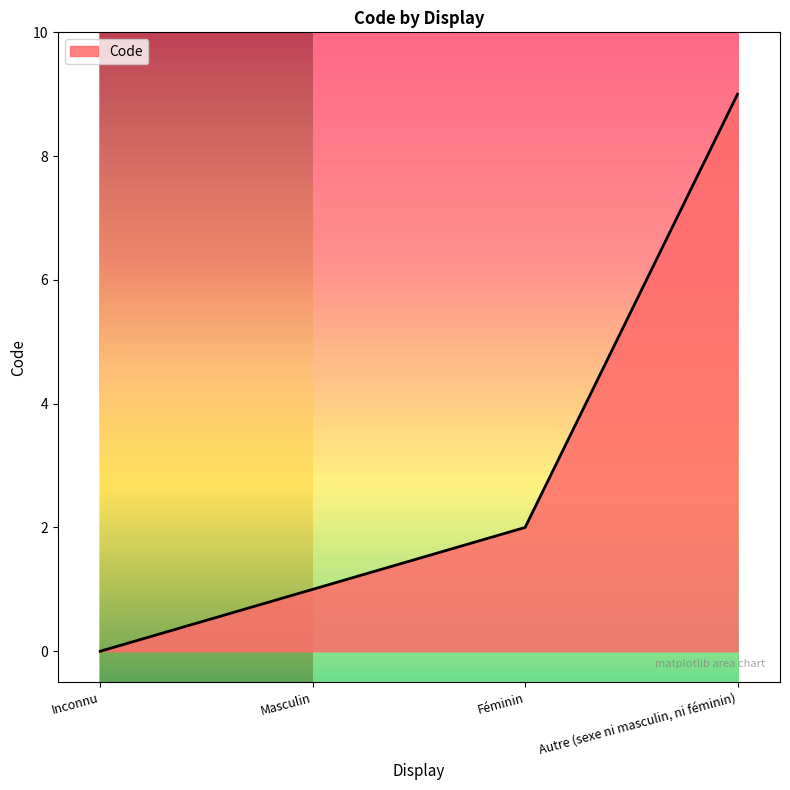

Which category has the highest value across all series?

Autre (sexe ni masculin, ni féminin)